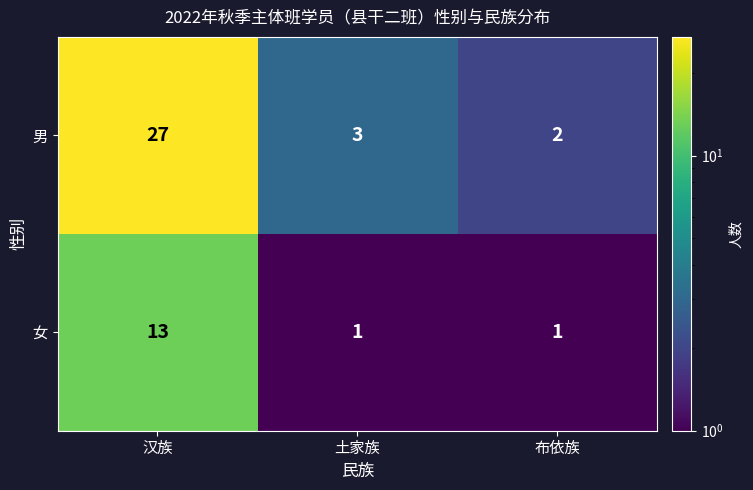

List the series in order of their overall mean, highest first.

男, 女